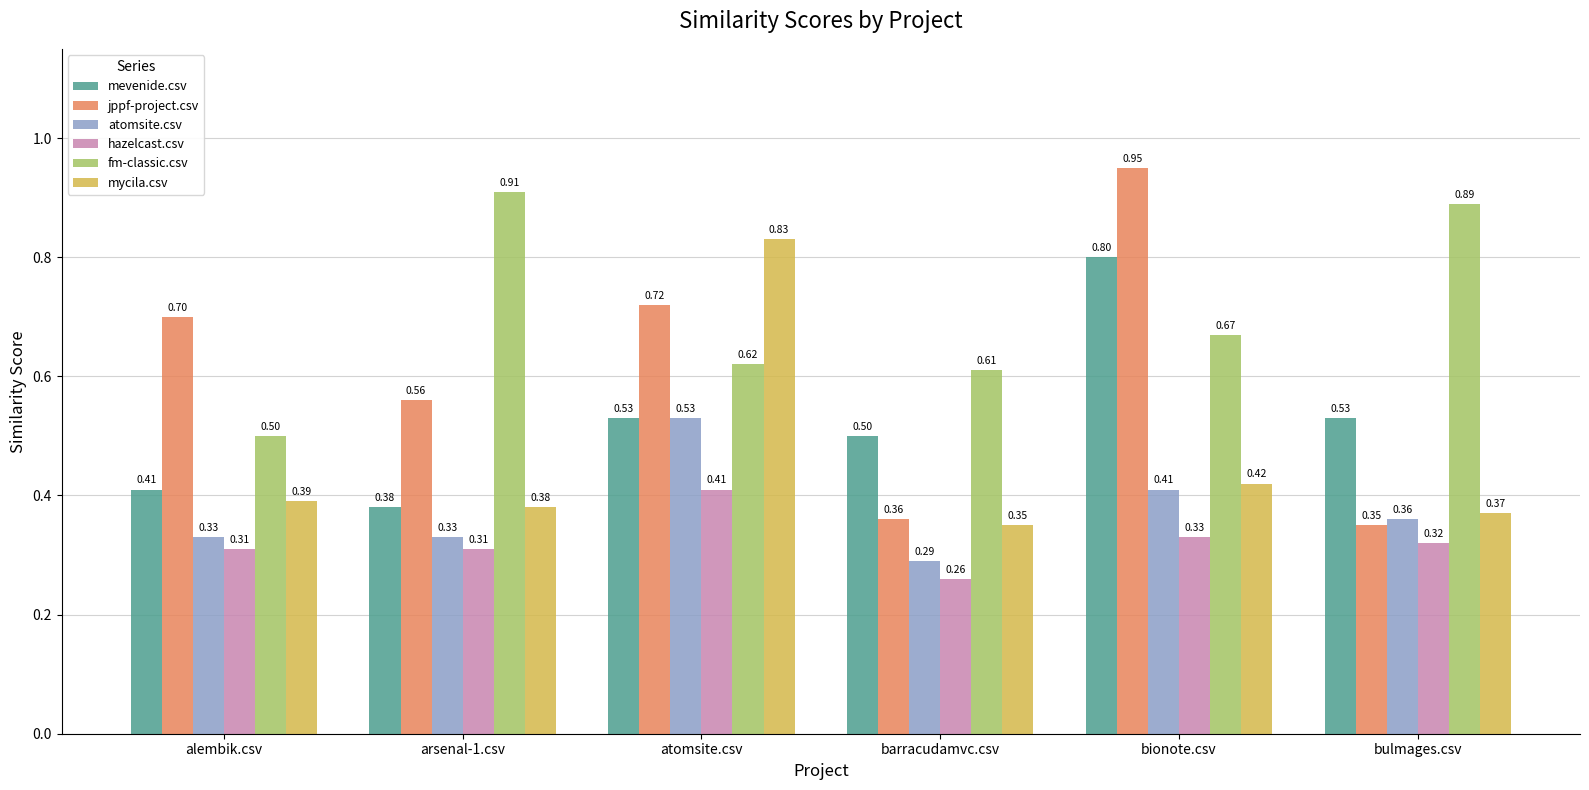

Which series has the widest spread of values?

jppf-project.csv